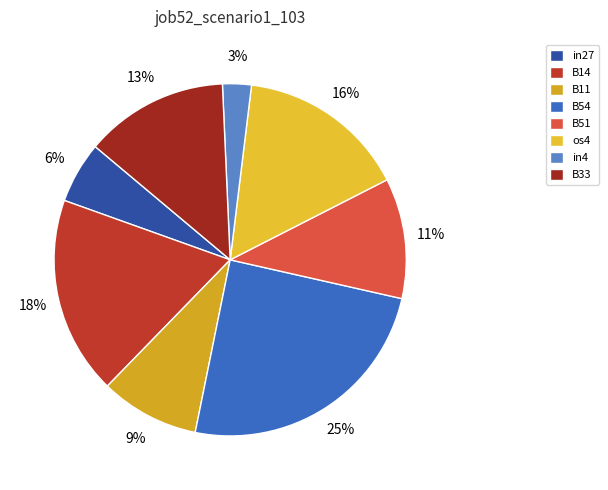

To the nearest percent, what is the average slice percentage?

12%